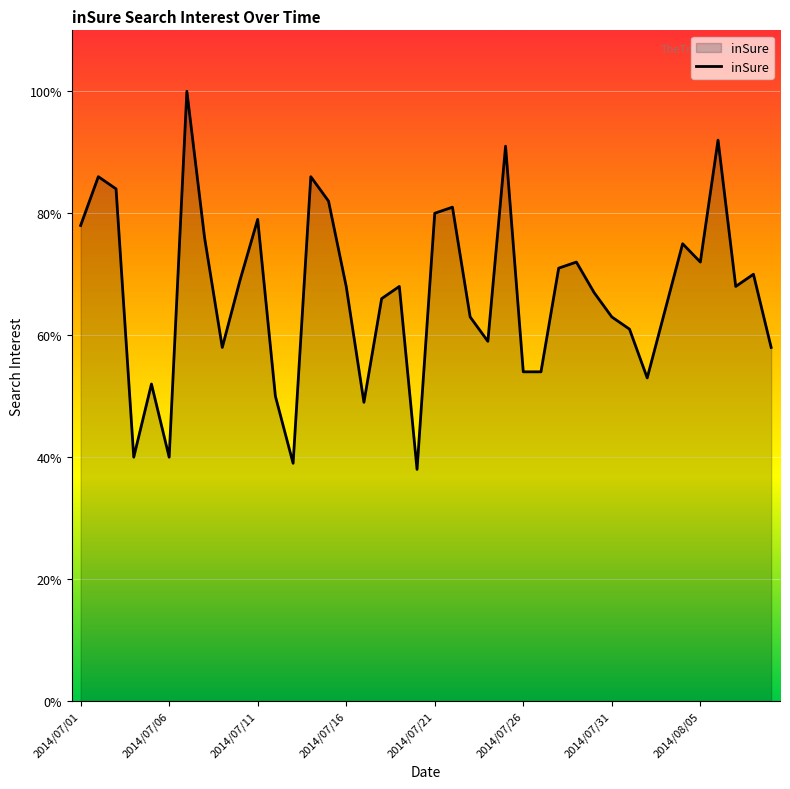

How many distinct data groups are displayed?

1